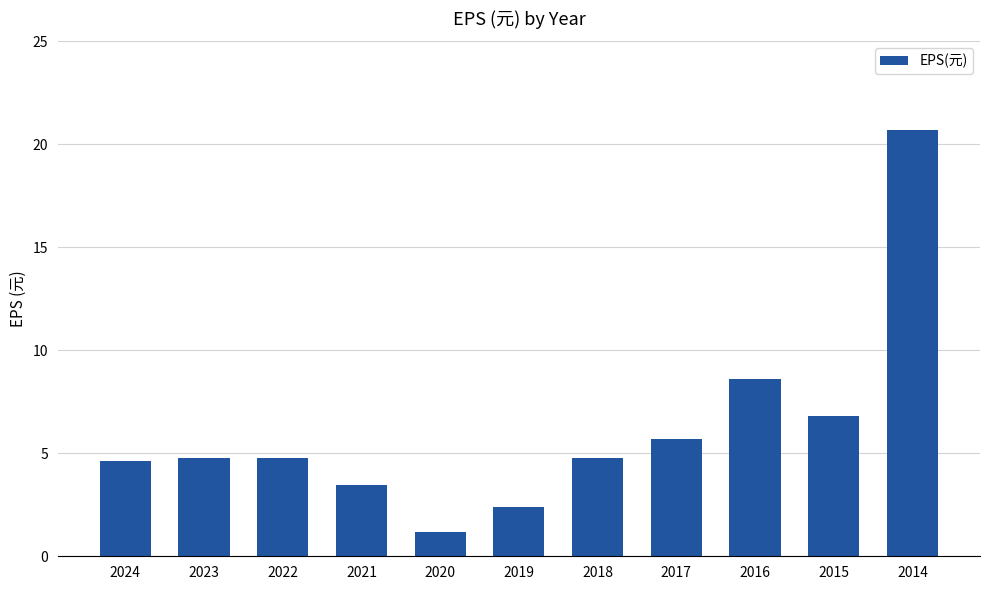

What is the difference between the values at 2015 and 2019?

4.5